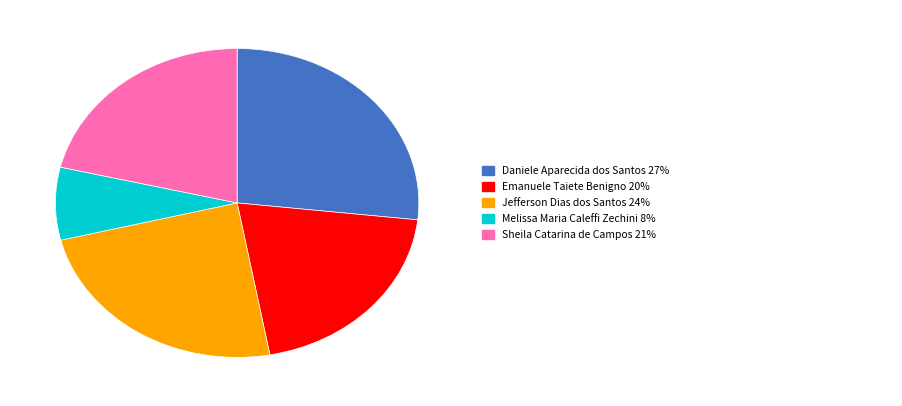

Is there any slice that represents more than half of the pie?

No